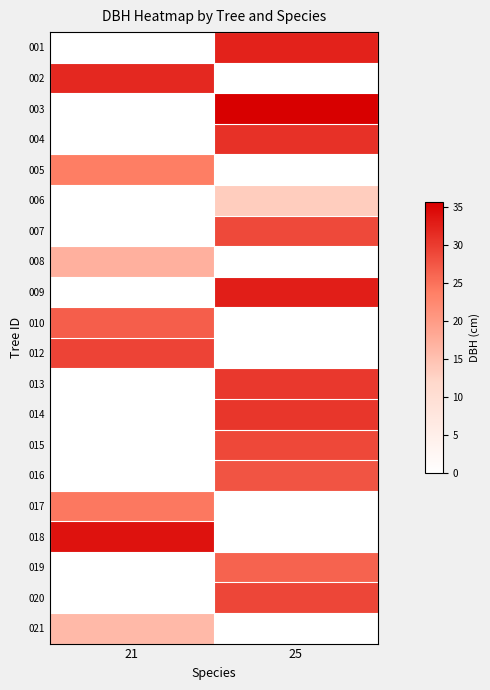

Count the number of categories in the chart.

2